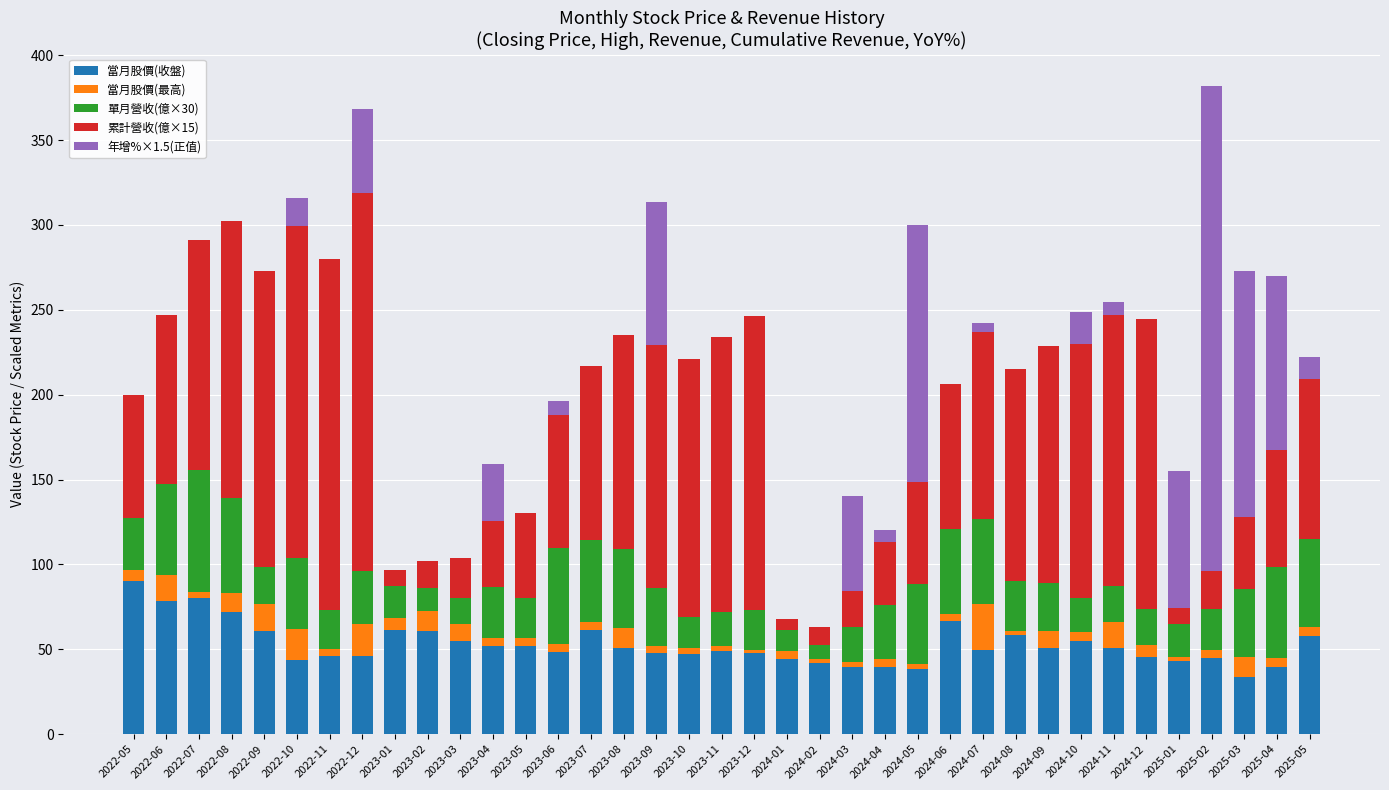

How many categories are shown in the chart?

37